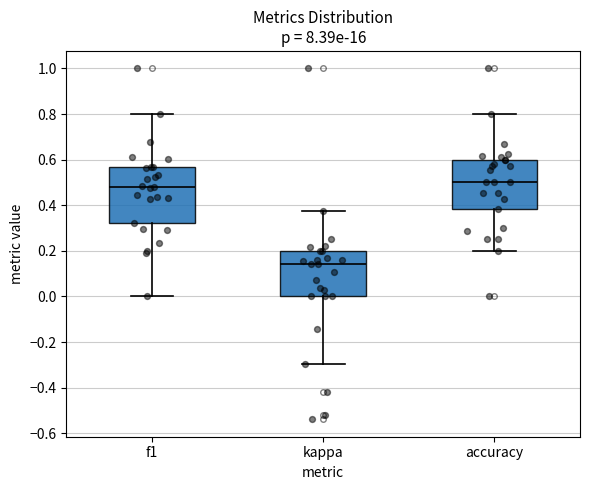

Reading left to right, transcribe this box plot: for each box, give where its median line is, the range the box spans, and where its two whiskers end, as read against the y-axis. The values are not printed on the chart, so give them approximately, as read against the axis.

f1: median 0.48, box 0.32 to 0.56, whiskers 0.00 to 0.80
kappa: median 0.14, box 0.00 to 0.20, whiskers -0.30 to 0.38
accuracy: median 0.50, box 0.38 to 0.60, whiskers 0.20 to 0.80